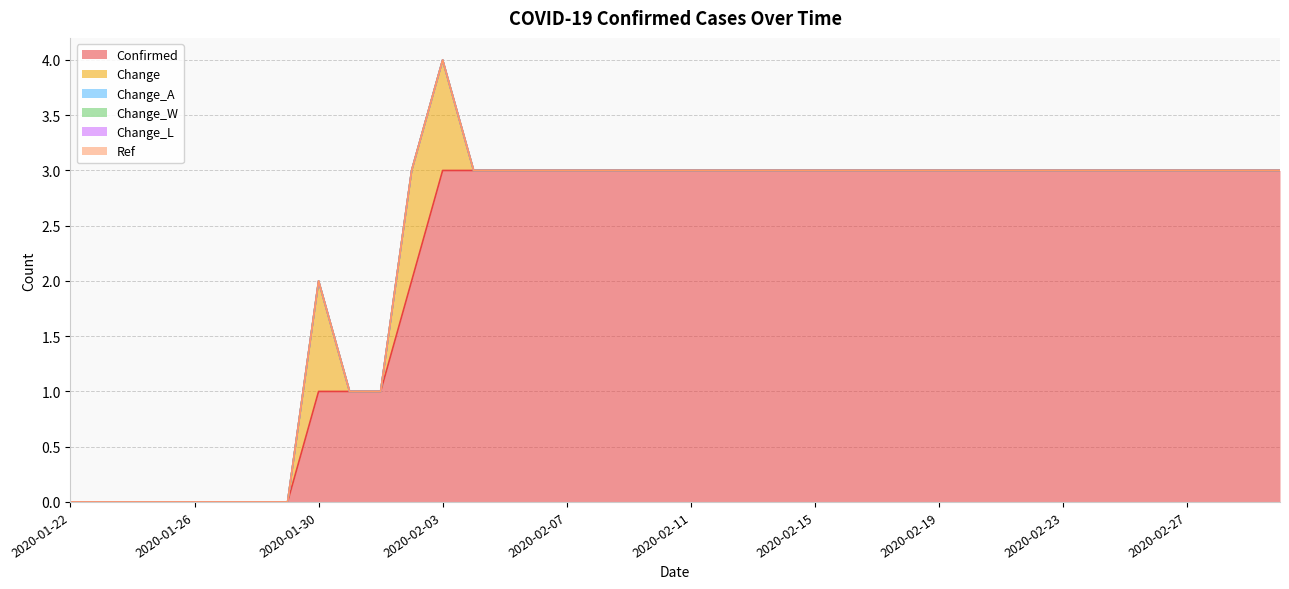

Count the number of data series in this chart.

6